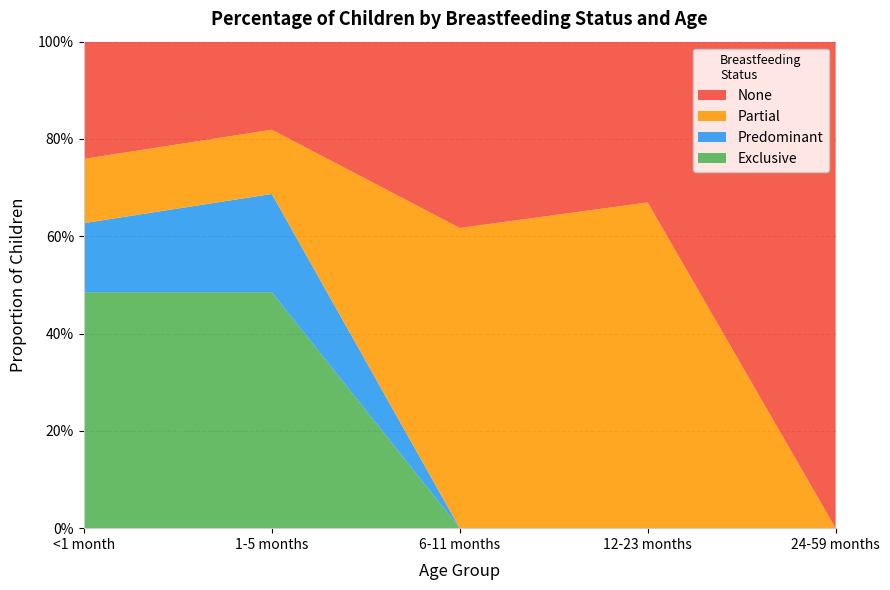

Reading left to right, list all the values displayed in this chart.

Exclusive: <1 month=0.5	1-5 months=0.5	6-11 months=0.0	12-23 months=0.0	24-59 months=0.0
Predominant: <1 month=0.1	1-5 months=0.2	6-11 months=0.0	12-23 months=0.0	24-59 months=0.0
Partial: <1 month=0.1	1-5 months=0.1	6-11 months=0.6	12-23 months=0.7	24-59 months=0.0
None: <1 month=0.2	1-5 months=0.2	6-11 months=0.4	12-23 months=0.3	24-59 months=1.0